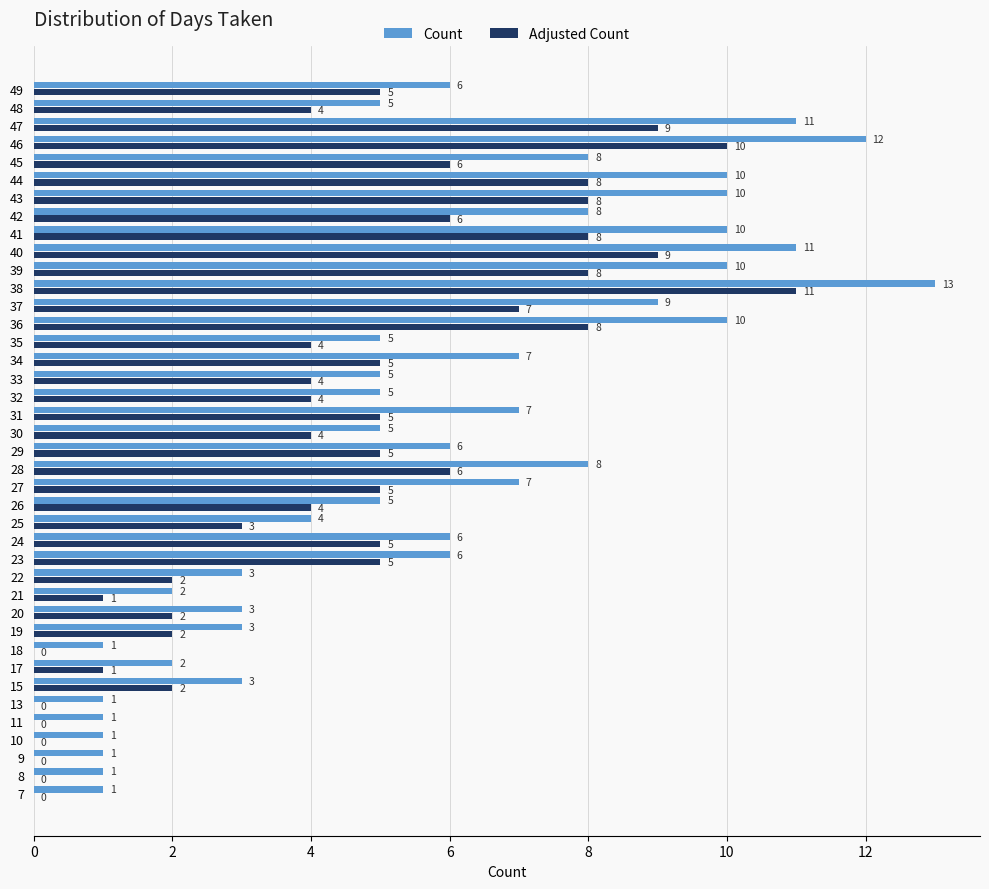

The Adjusted Count series shows 0 at 8. True or false?

True